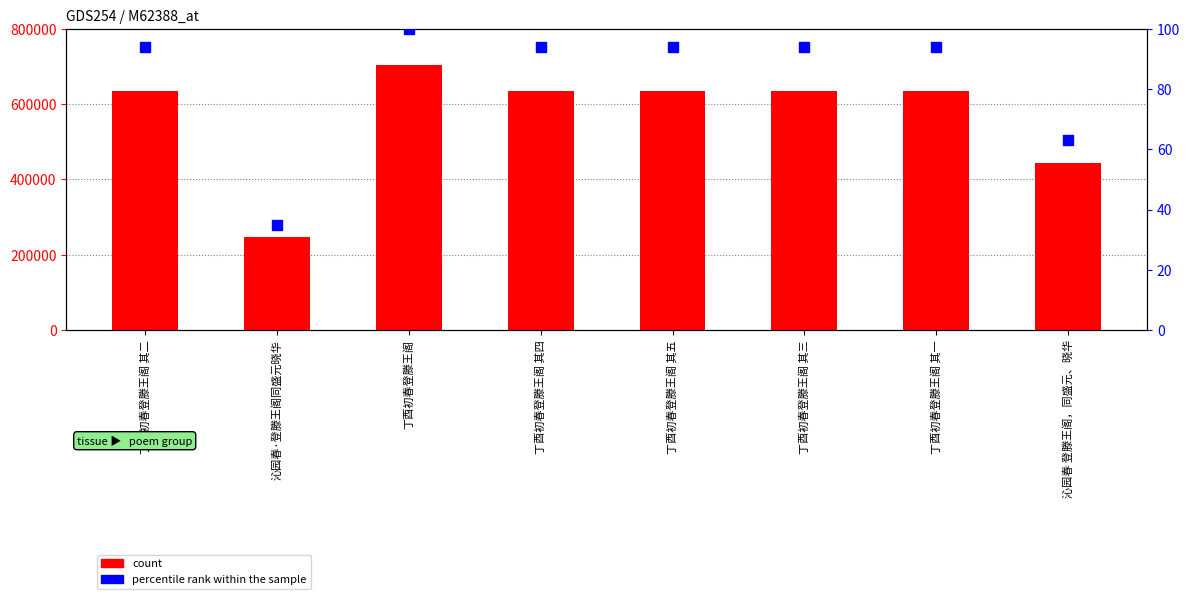

What is the total value across all series at 丁酉初春登滕王阁 其三?

634860